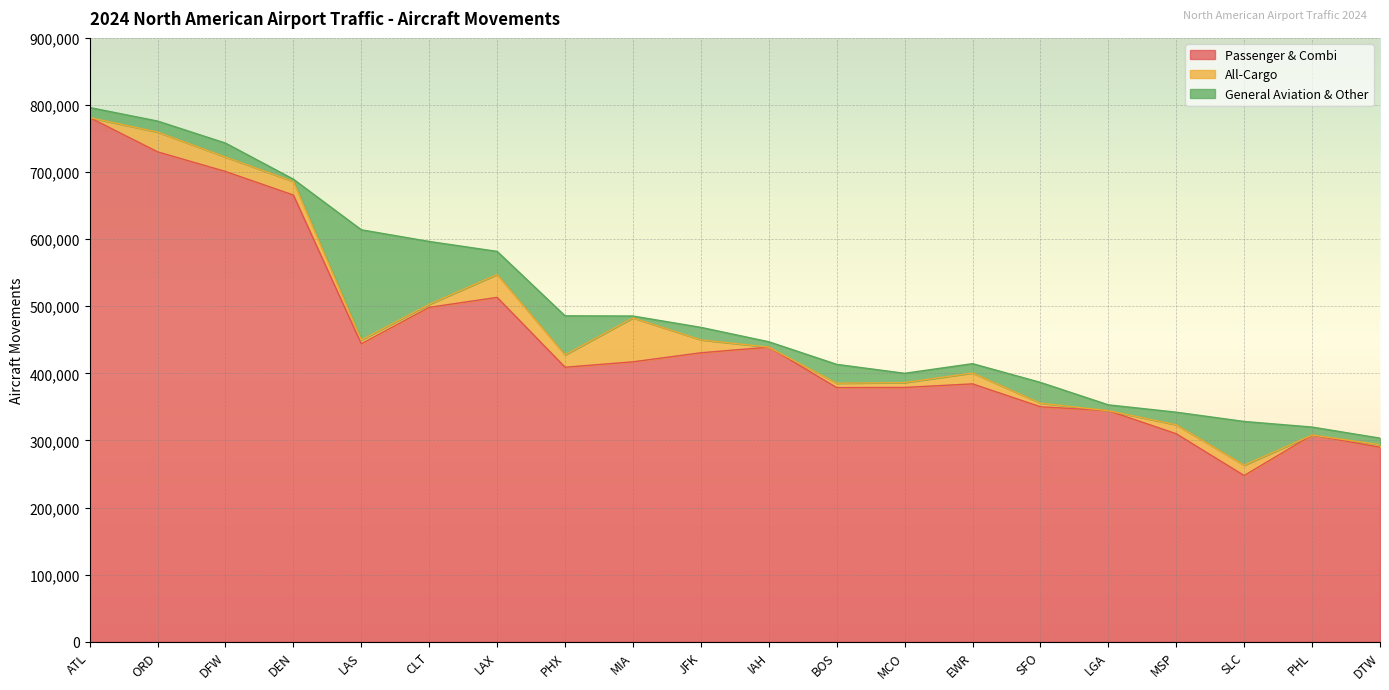

The Passenger & Combi series shows 1149775 at ORD. True or false?

False